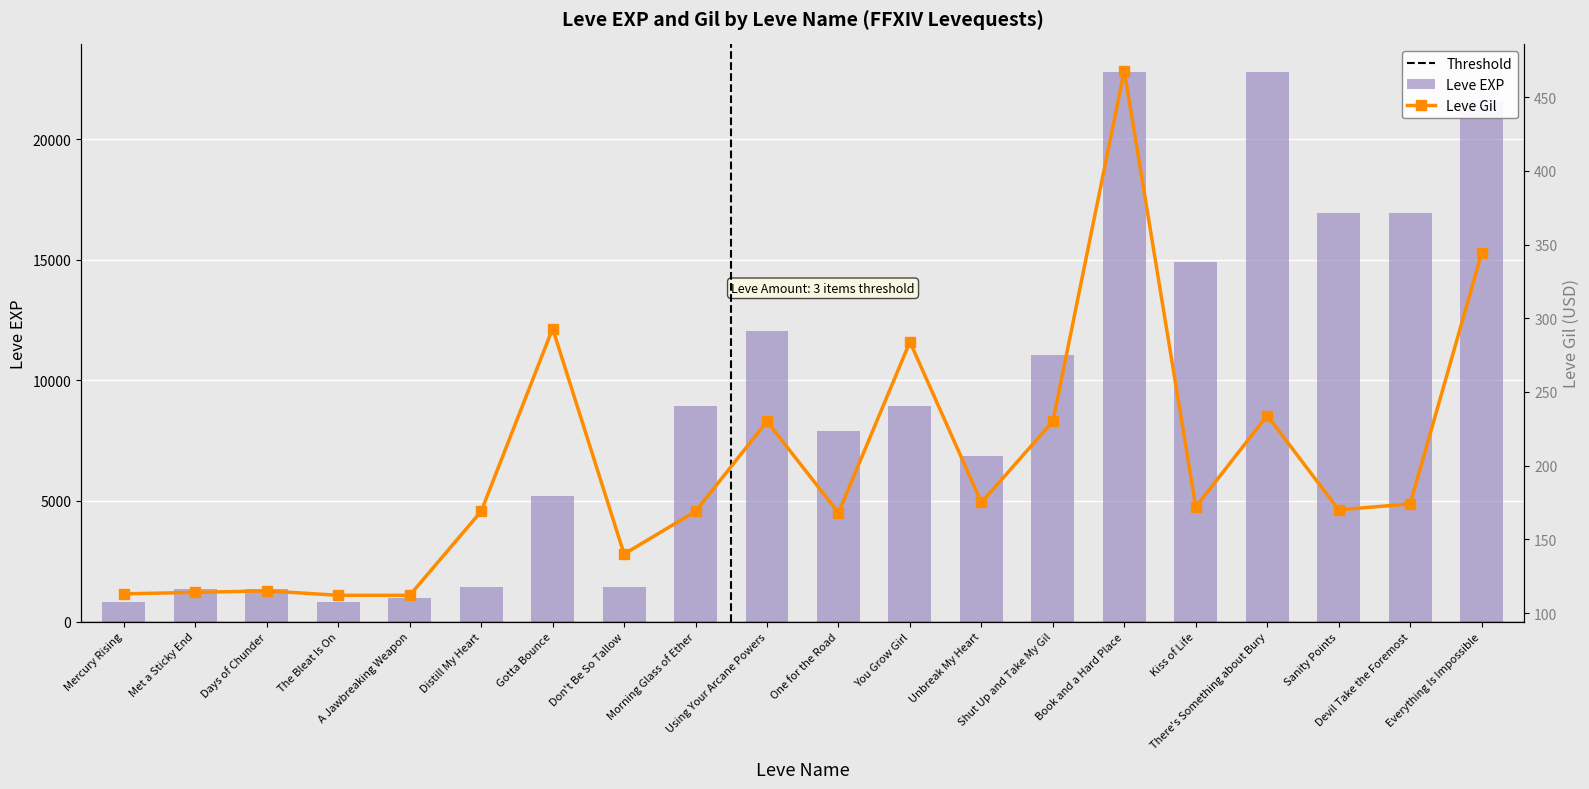

At which category is the sum across all series the highest?

Book and a Hard Place